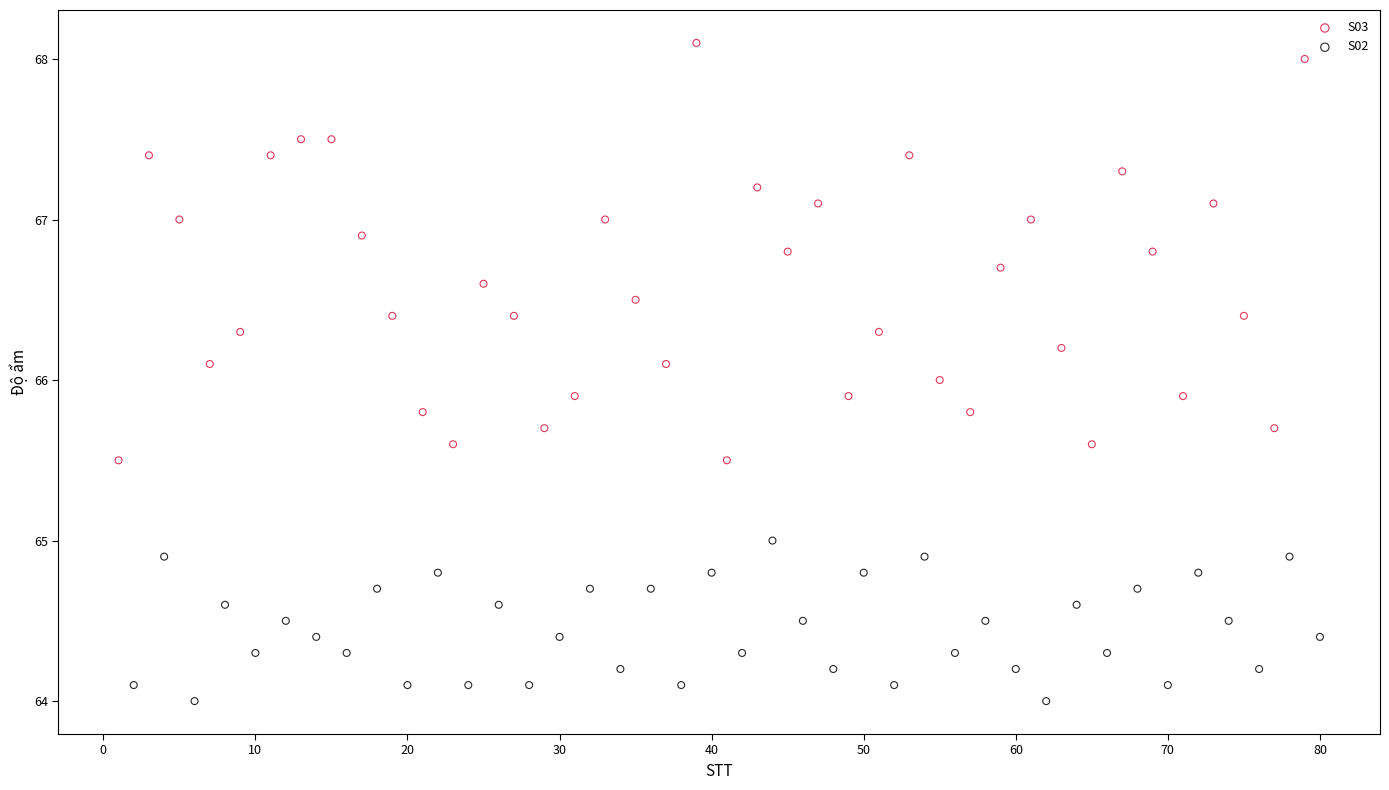

Which series reaches the maximum Y coordinate?

S03